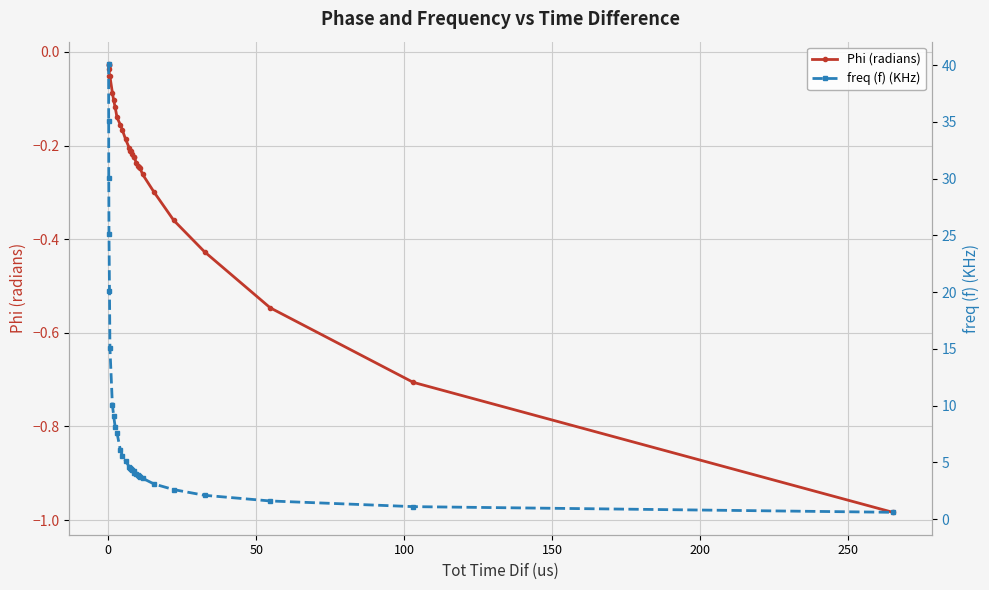

Which series has the largest range (max minus min)?

freq (f) (KHz)